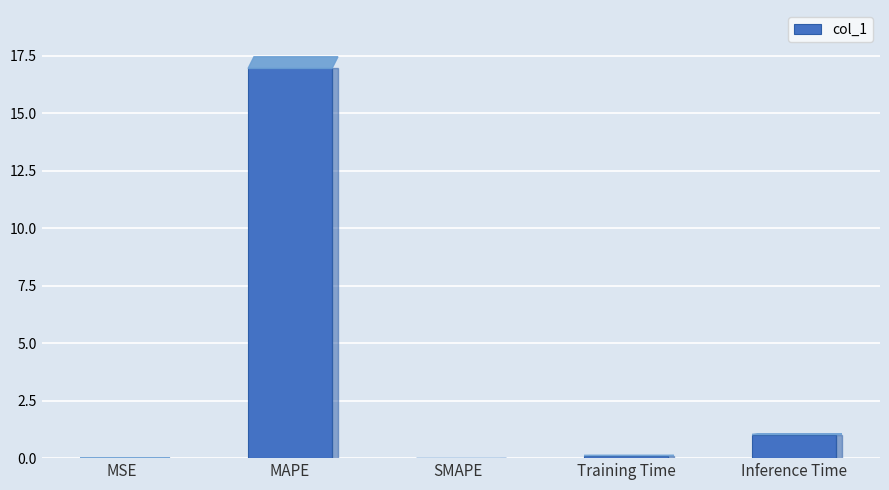

At which category does the chart reach its peak across all series?

MAPE